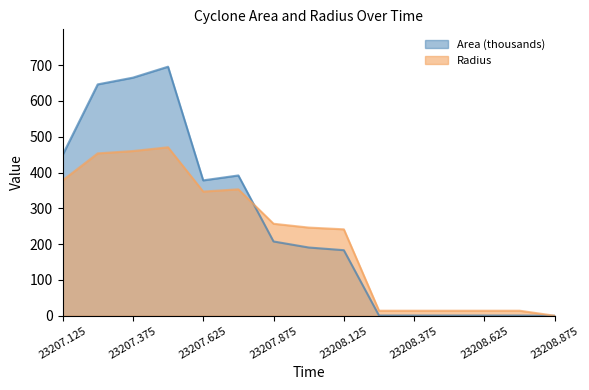

What are all the series names shown in the legend?

Area (thousands), Radius